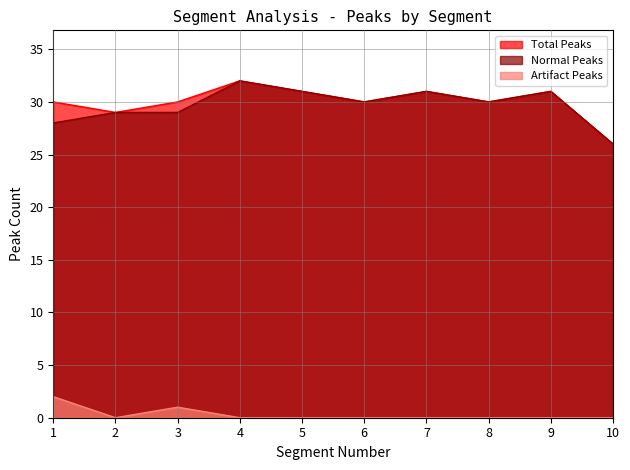

True or false: Total Peaks and Artifact Peaks intersect in this chart.

False